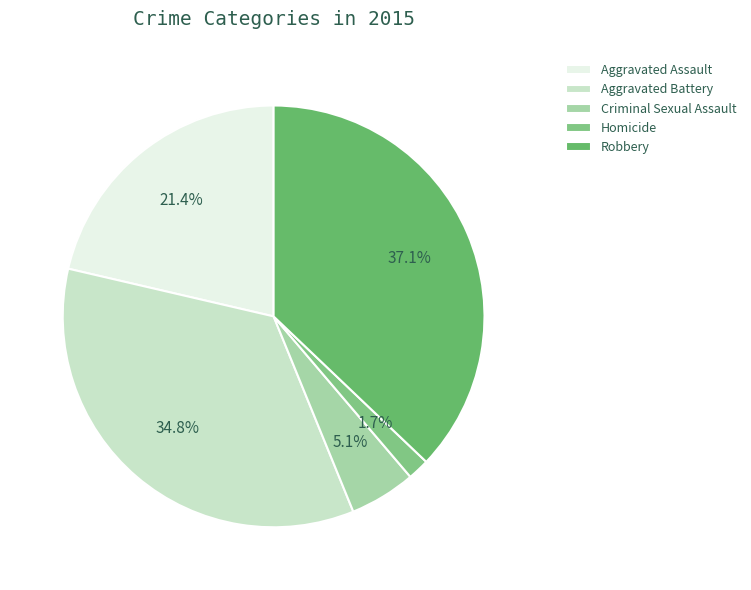

The Homicide slice represents 11% of the pie. True or false?

False